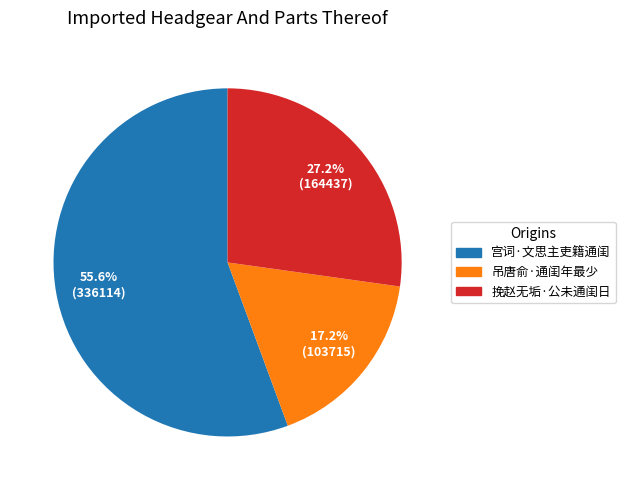

Which slice represents more than half of the pie?

宫词·文思主吏籍通闺